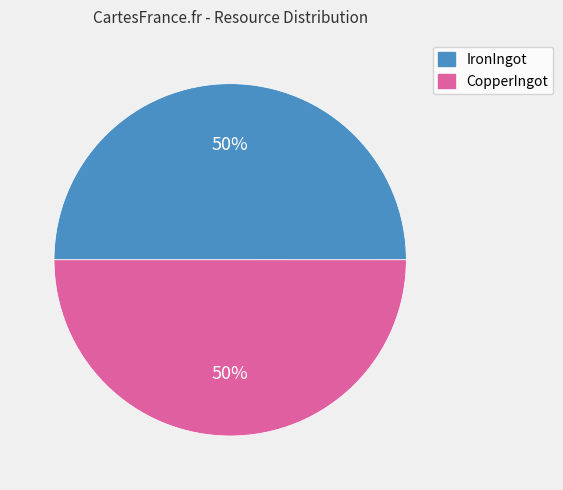

True or false: CopperIngot accounts for 50% of the total.

True